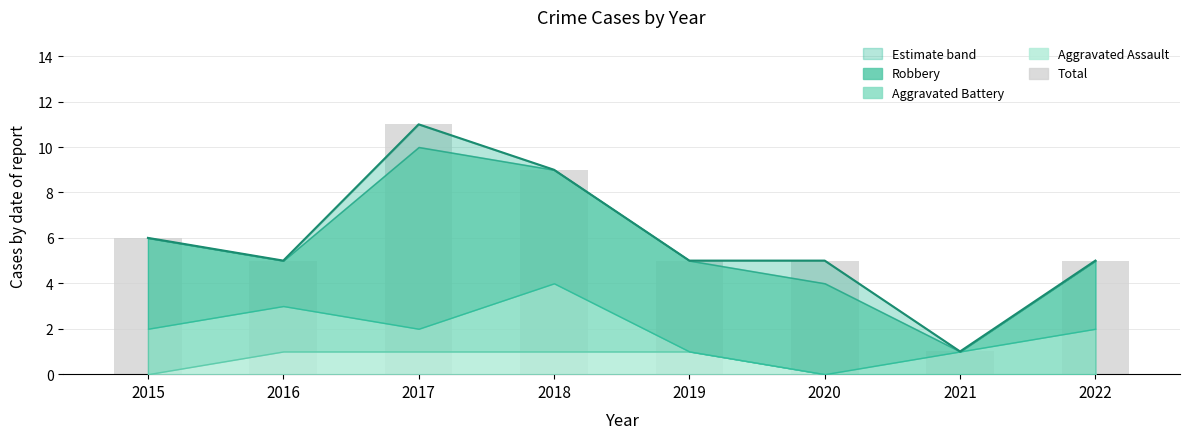

What is the value of the 3rd bar from the left?

11